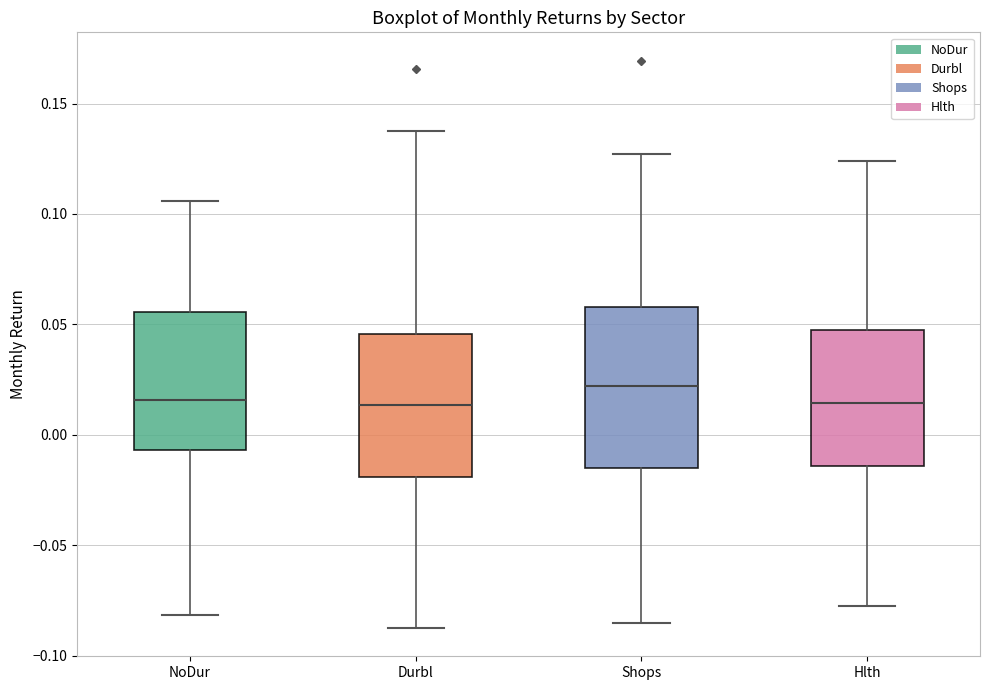

Comparing the boxes themselves (not the whiskers), which one is the tallest?

Shops